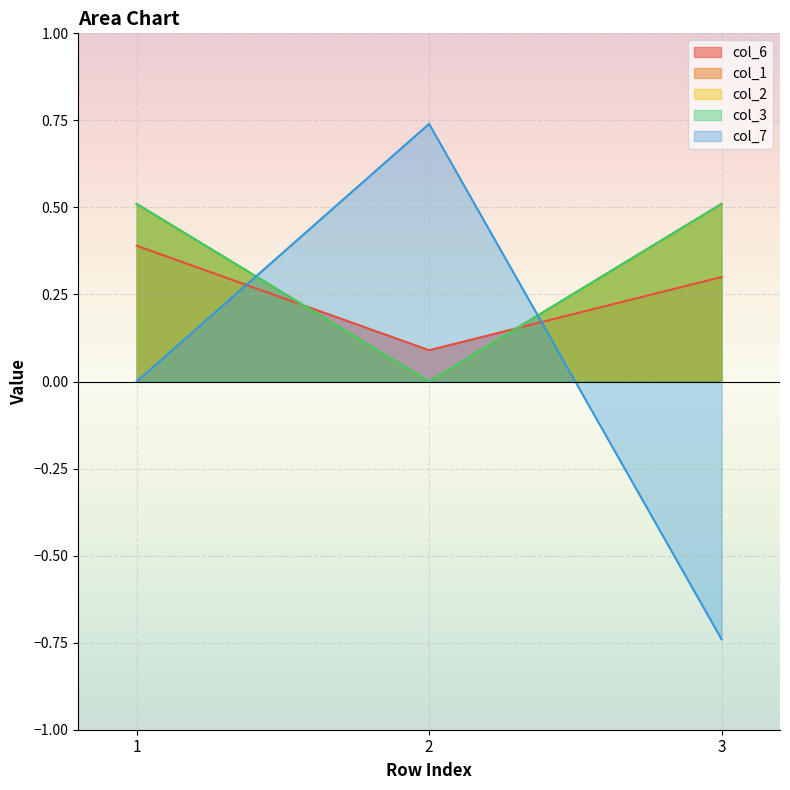

Which has a higher value, 2 or 1?

1